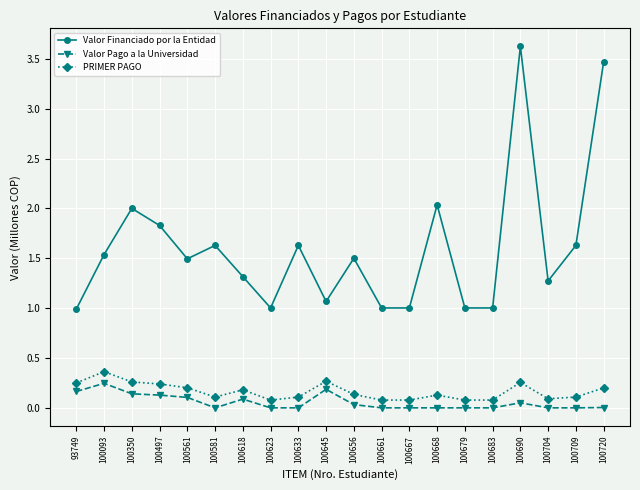

Is the value of Valor Financiado por la Entidad at 100623 greater than the value of Valor Pago a la Universidad at 100561?

Yes